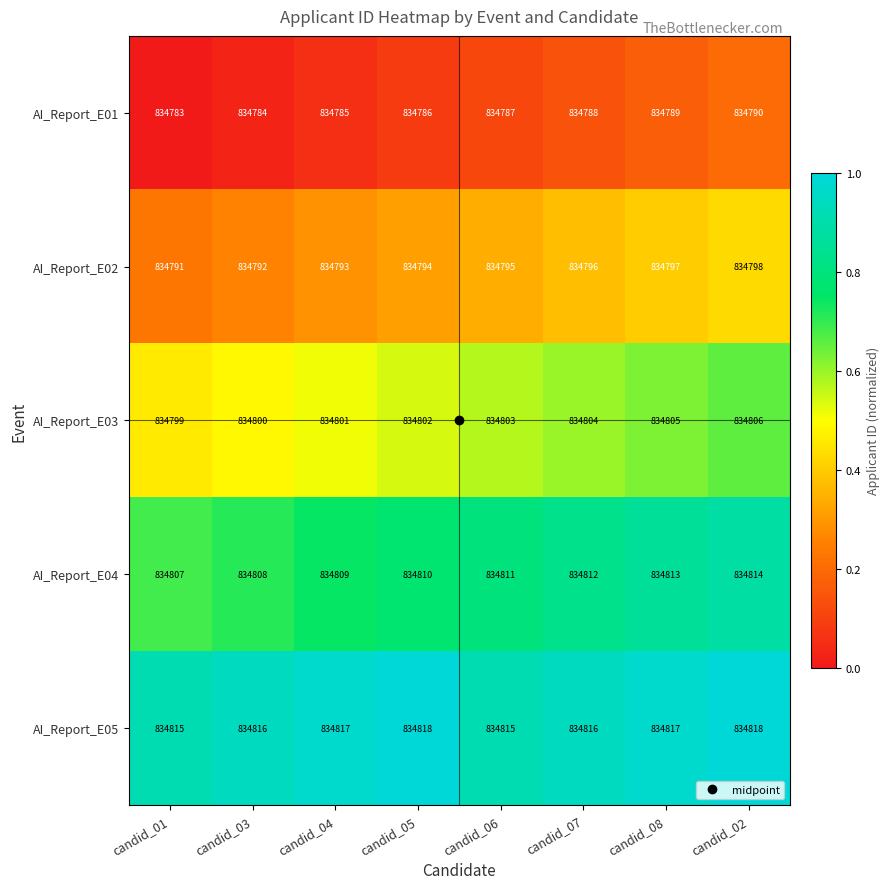

At which label is AI_Report_E02 closest to 834794?

candid_05